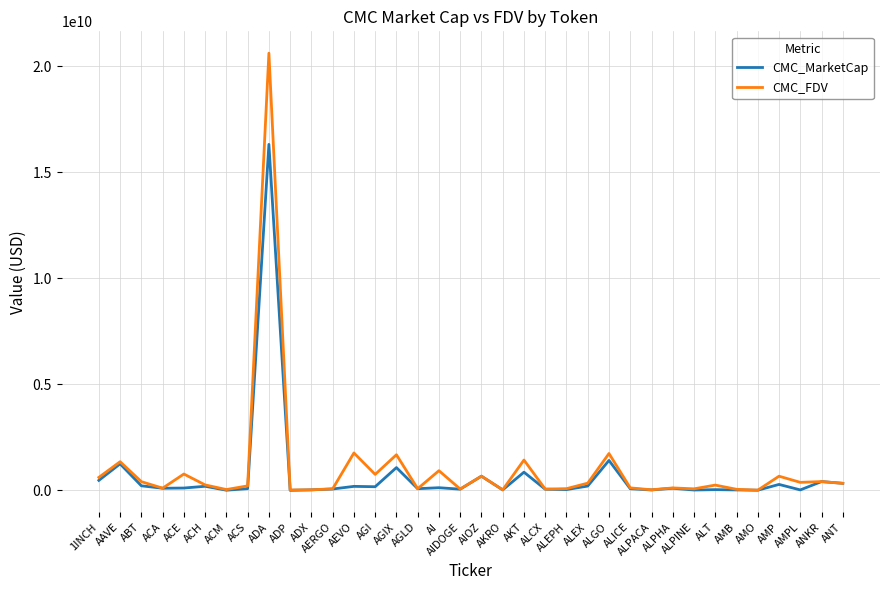

At which category is the sum across all series the highest?

ADA